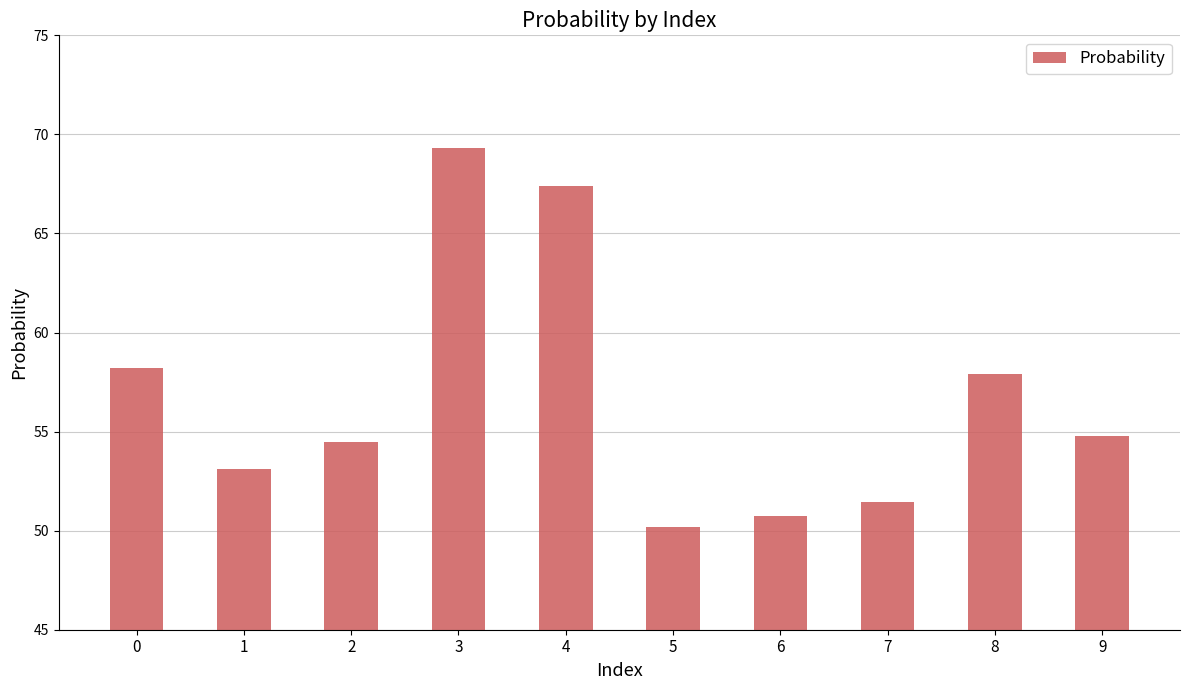

Which has a higher value, 9 or 7?

9